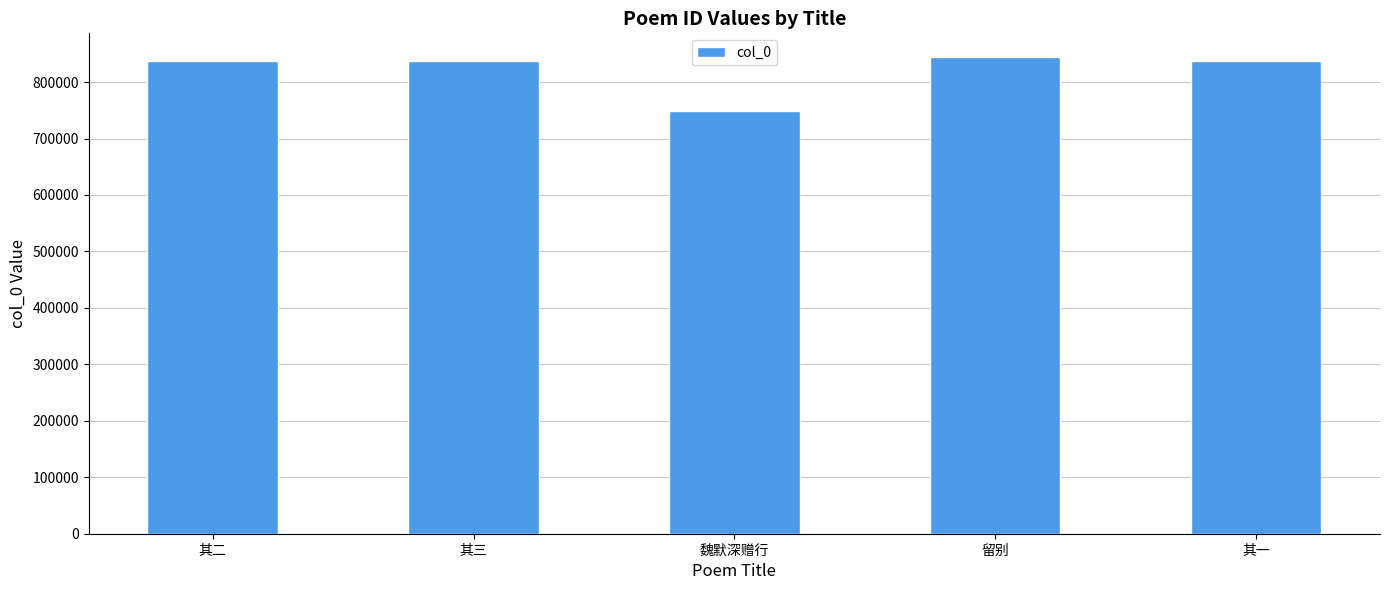

What is the greatest value displayed?

844147